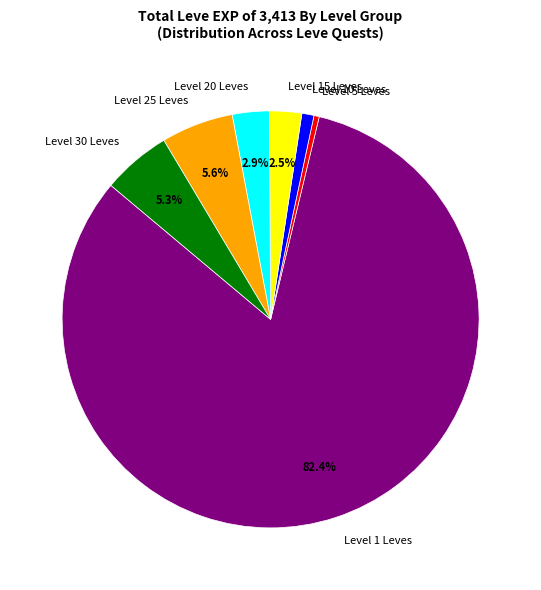

What is the largest slice in the pie chart?

Level 1 Leves